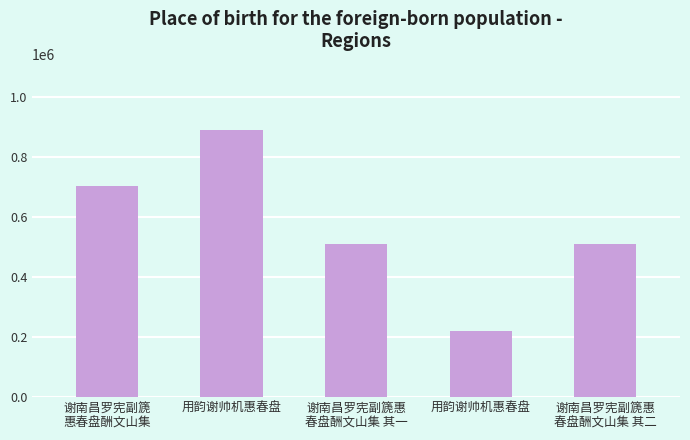

What is the label of the 1st bar from the left?

谢南昌罗宪副篪
惠春盘酬文山集